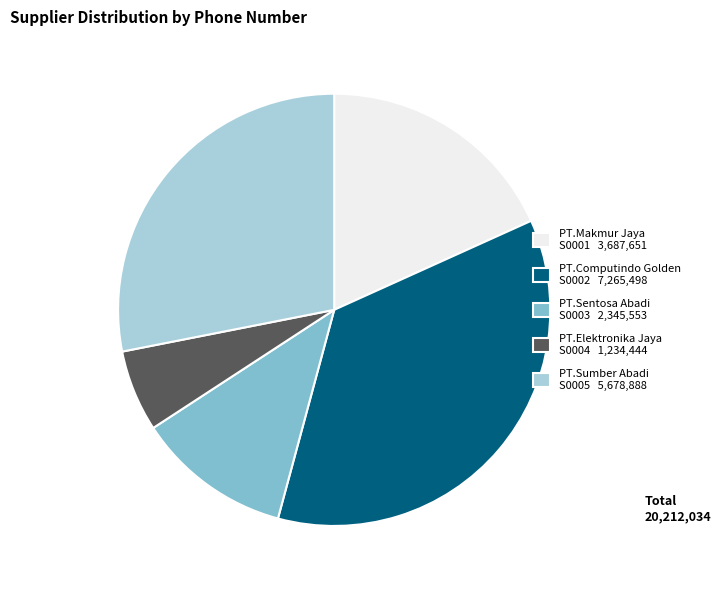

Rank the categories by value from highest to lowest.

PT.Computindo Golden S0002 7,265,498, PT.Sumber Abadi S0005 5,678,888, PT.Makmur Jaya S0001 3,687,651, PT.Sentosa Abadi S0003 2,345,553, PT.Elektronika Jaya S0004 1,234,444